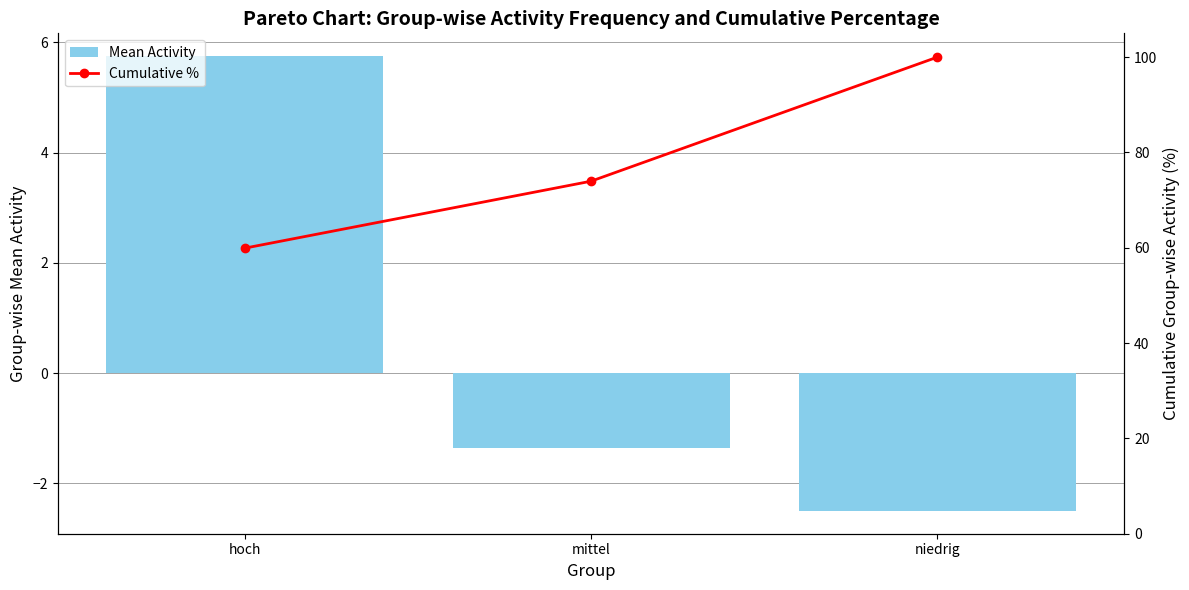

At which label does Cumulative % first exceed 73?

mittel